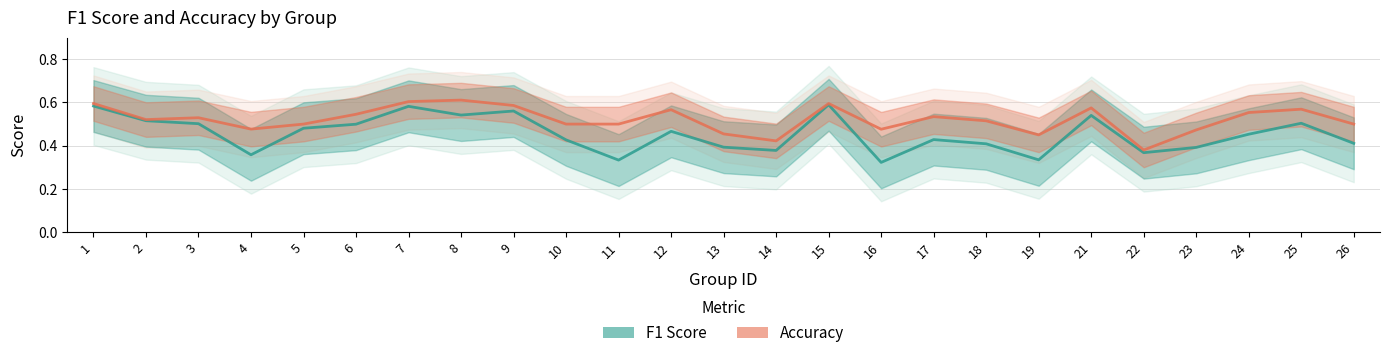

Where is the first local minimum for Accuracy?

2